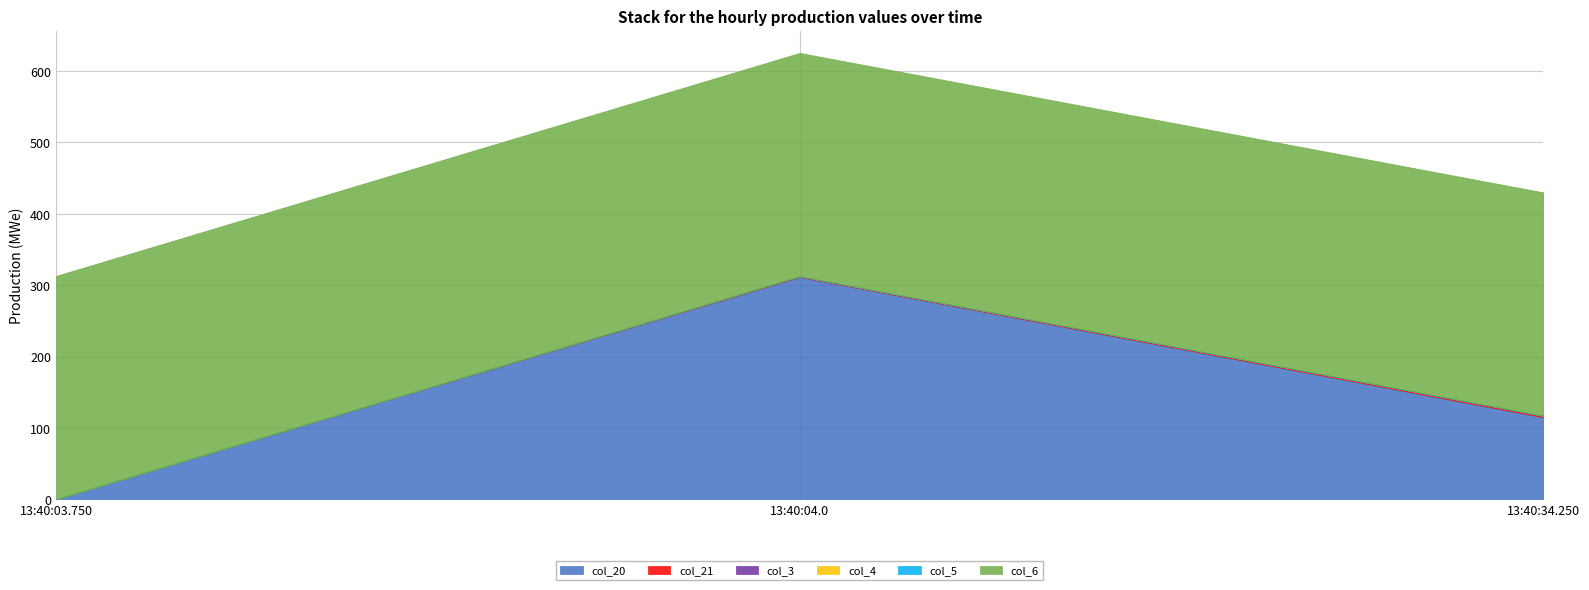

What is the sum of all col_20 values?

426.5